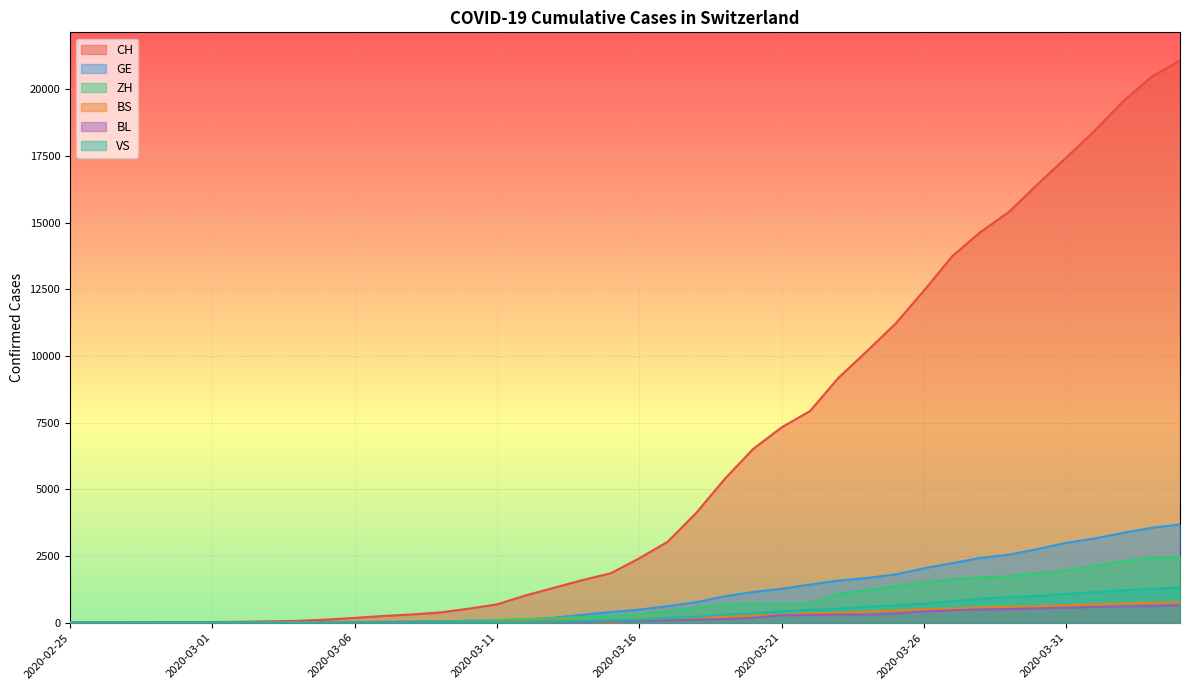

What is the label of the 16th point from the right?

2020-03-20